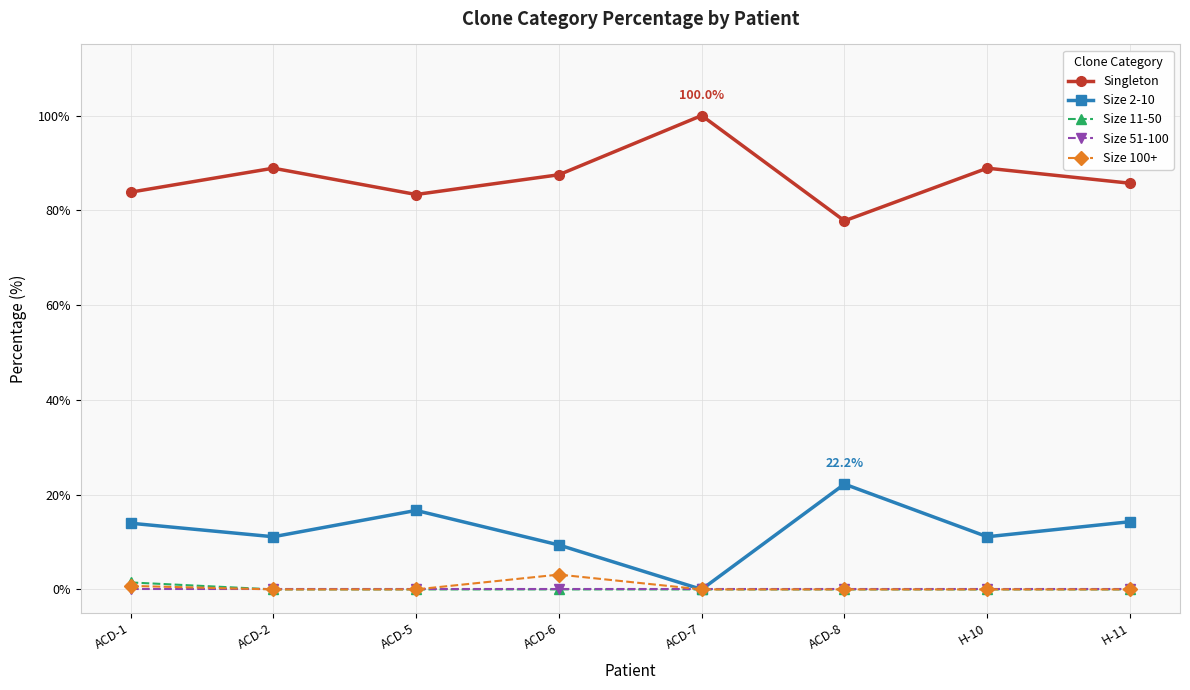

Which series has the largest total across all categories?

Singleton